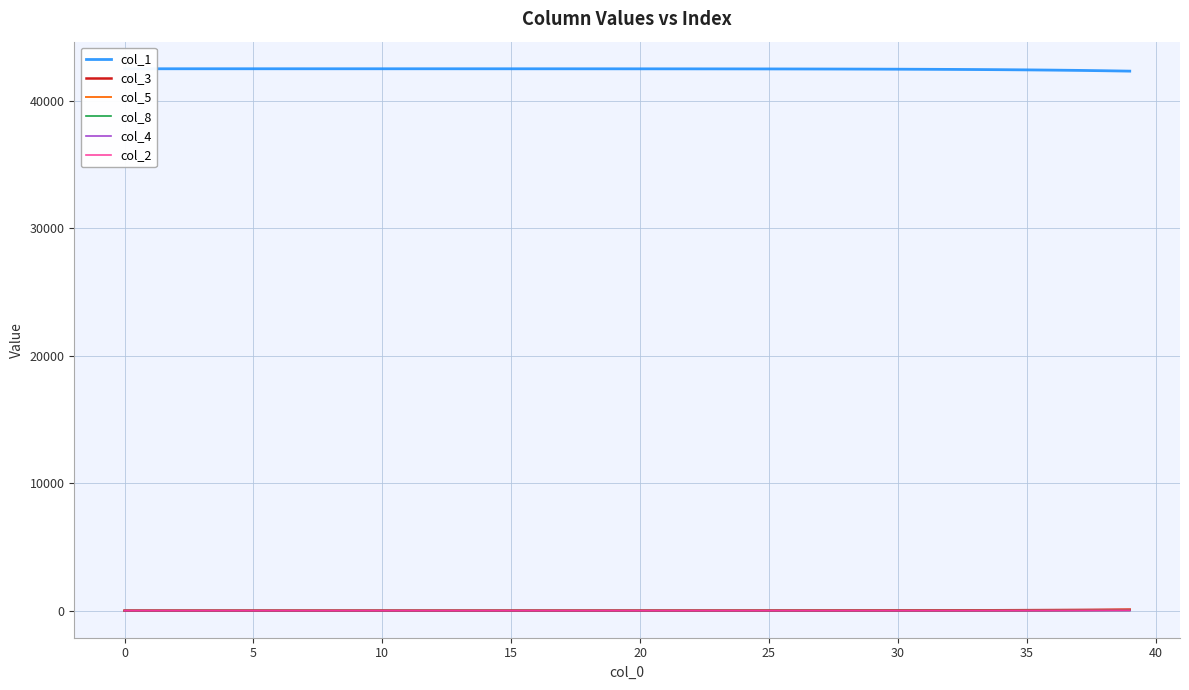

Read the col_4 value at 15.

0.1